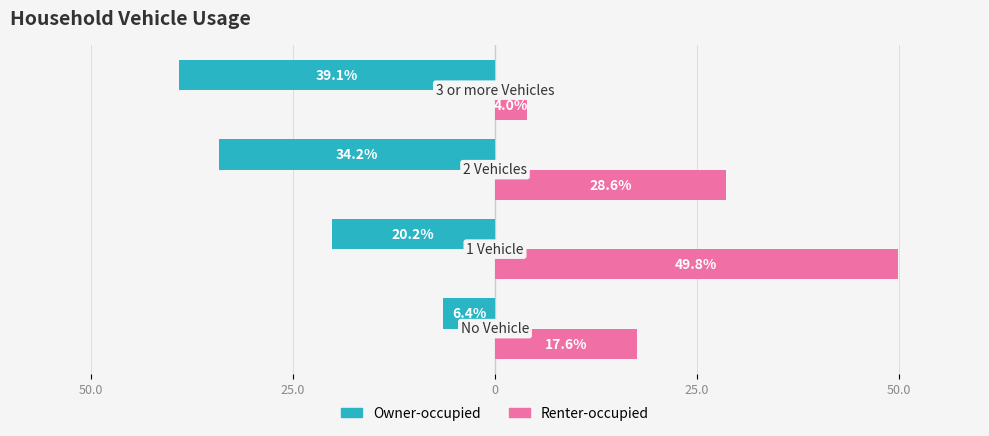

Rank the series by their average value, from highest to lowest.

Renter-occupied, Owner-occupied